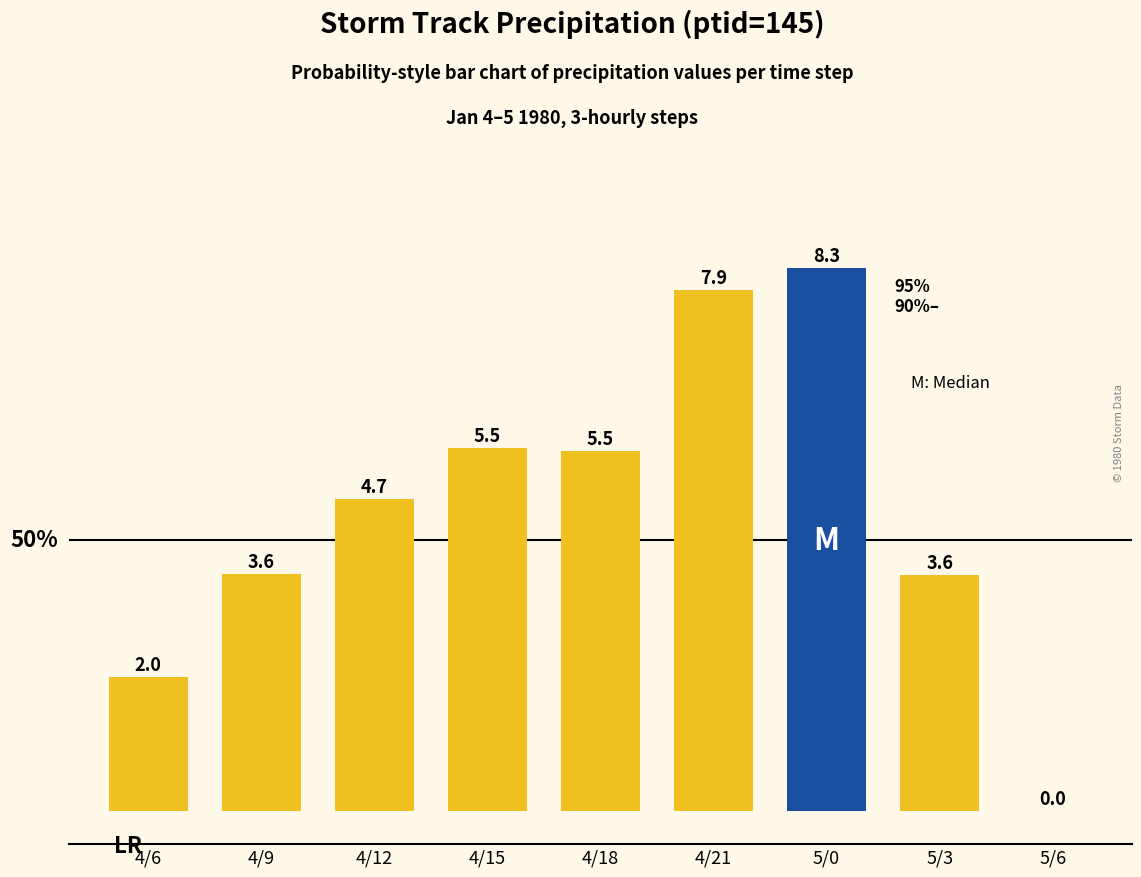

The chart shows a value of 8.3 at 5/0. True or false?

True